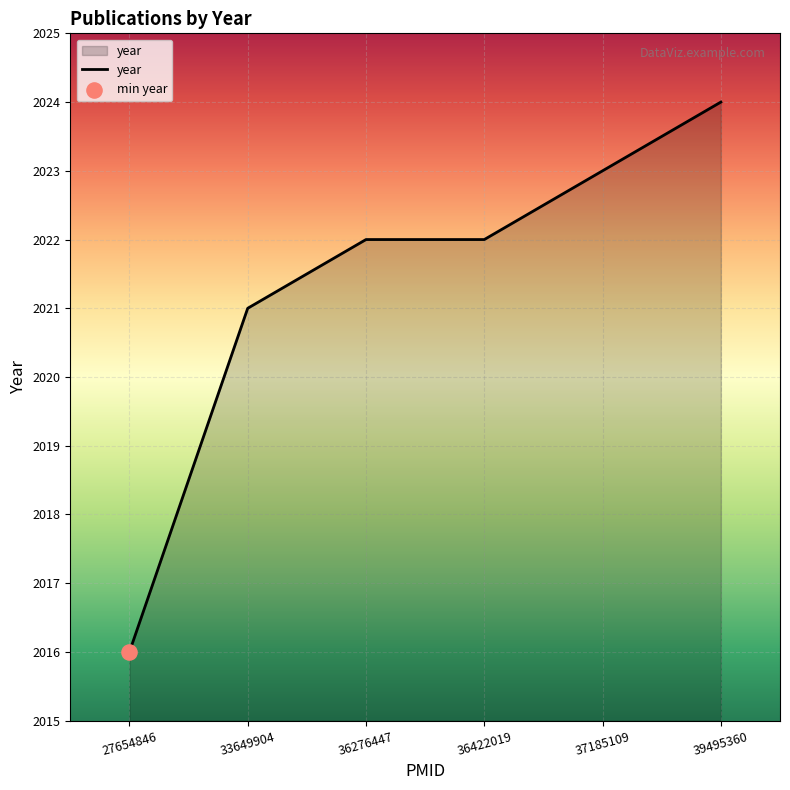

What is the change in value from 33649904 to 36276447?

+1